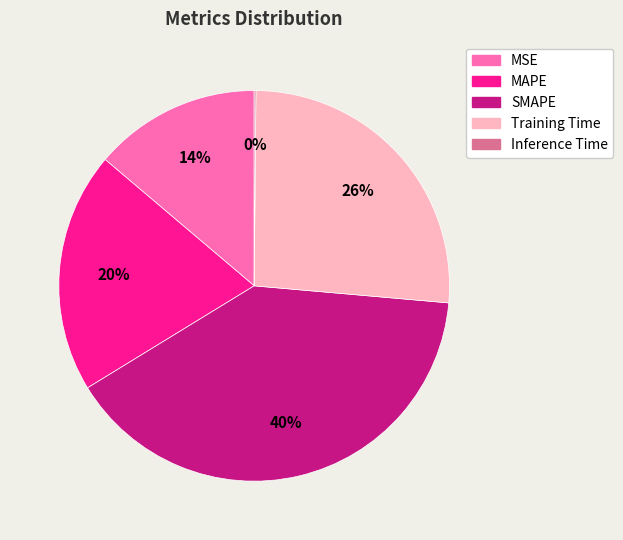

To the nearest percent, what is the average slice percentage?

20%